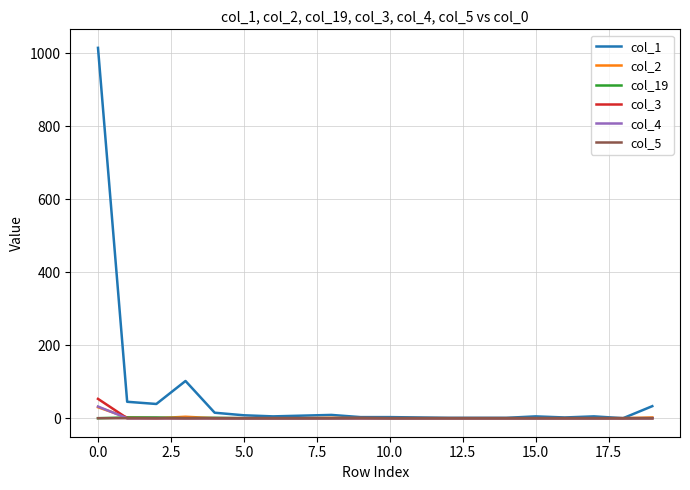

Which series has the largest total across all categories?

col_1